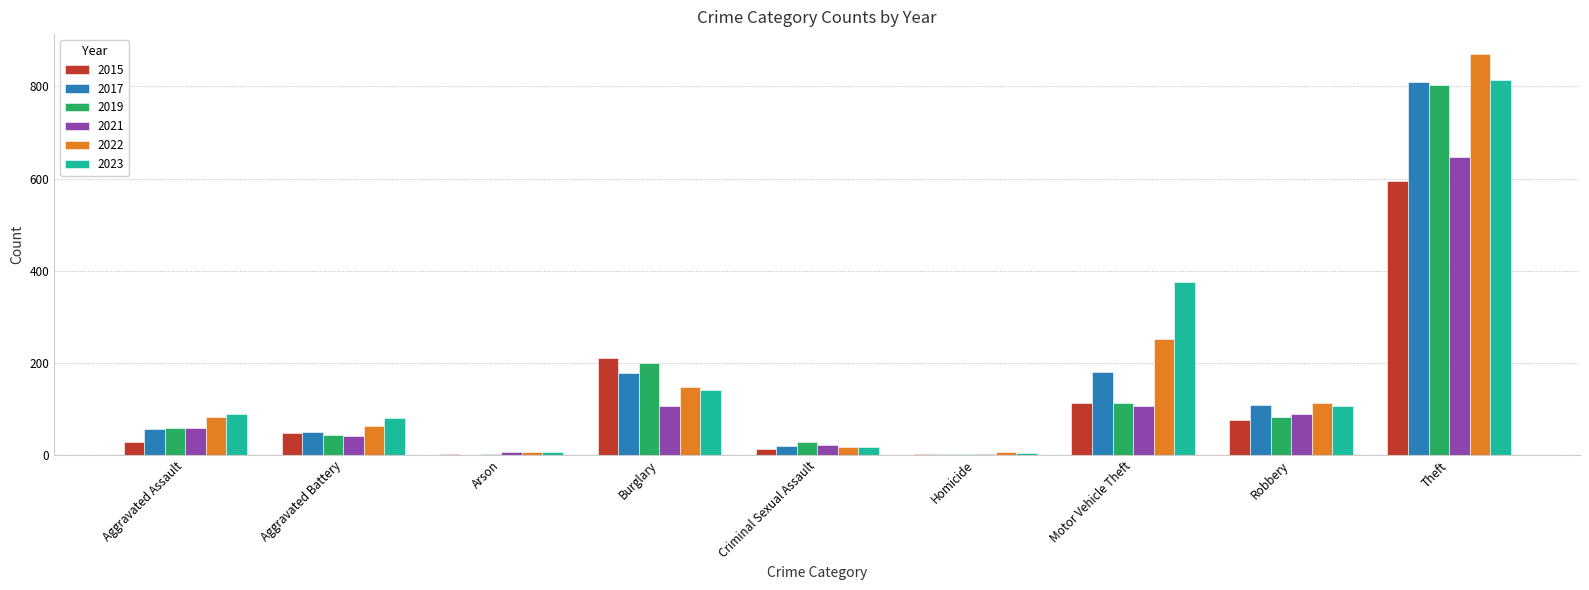

What value does the 2015 series have at Robbery, to the nearest 10?

80